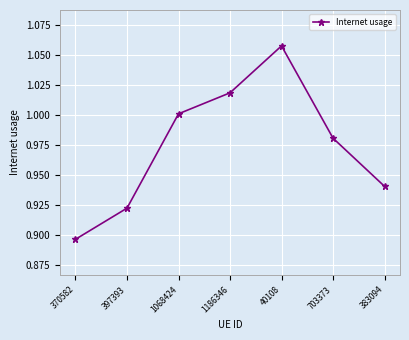

What is the label of the 6th point from the left?

703373